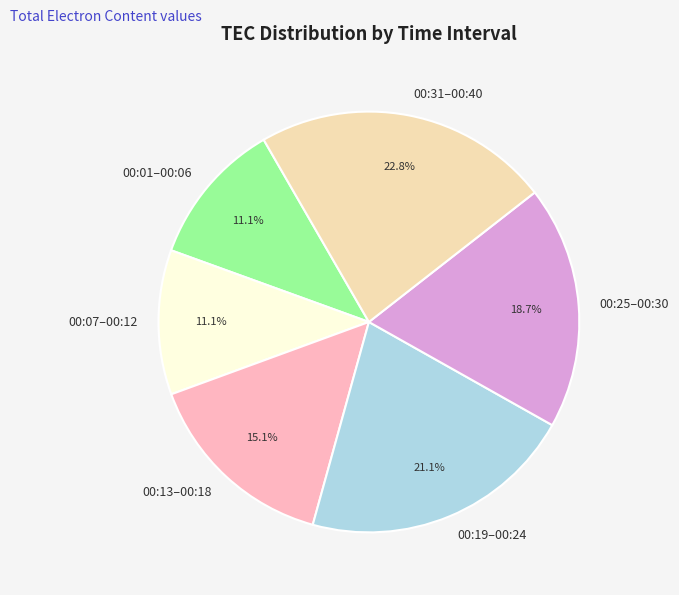

What is the ratio of the value at 00:07–00:12 to the value at 00:25–00:30?

0.6